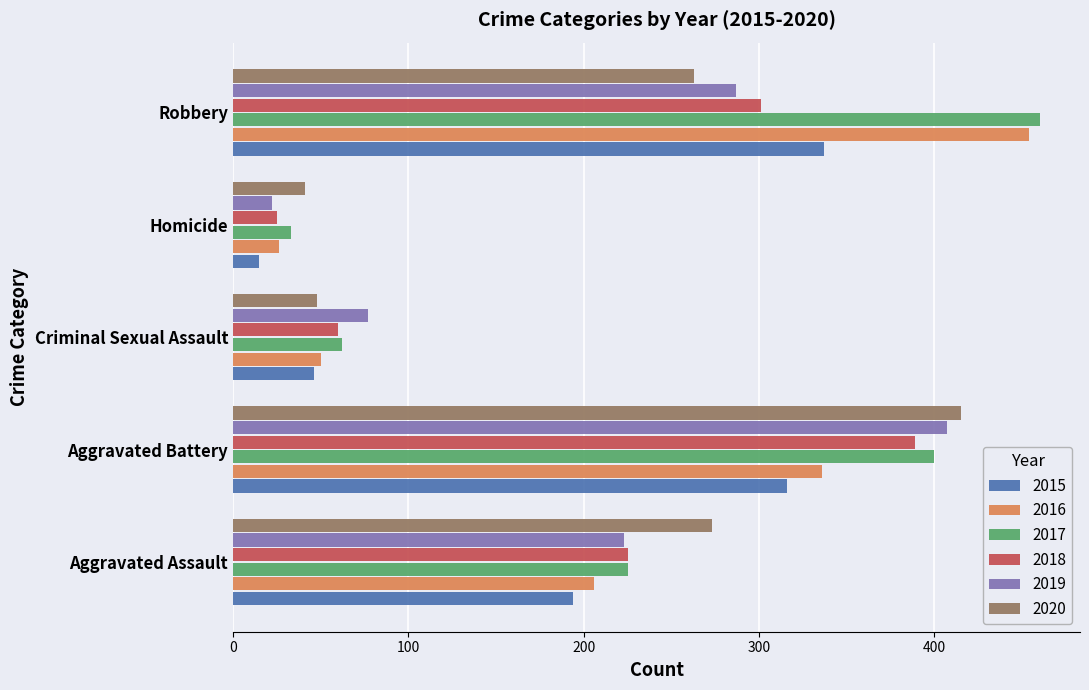

The value of 2019 at Aggravated Assault is 223. True or false?

True